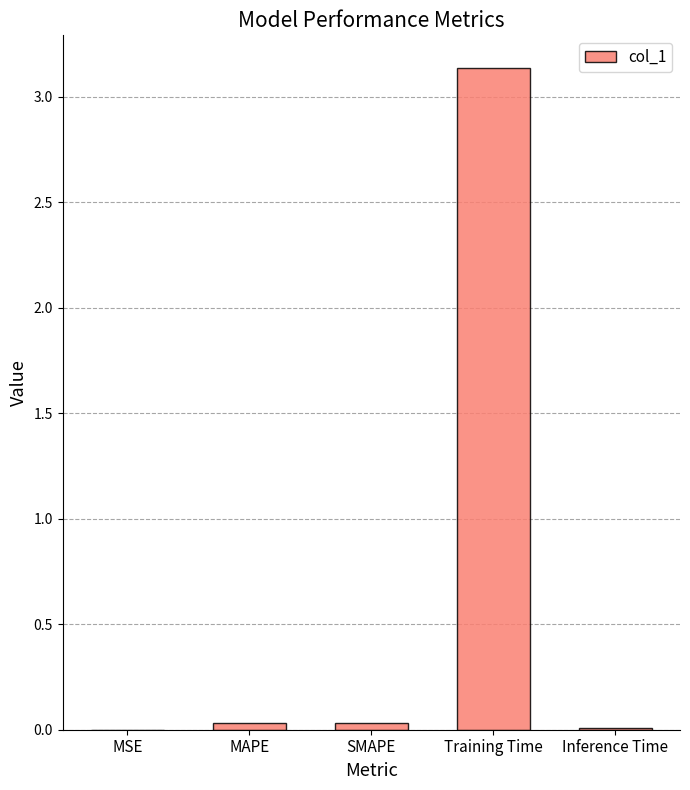

What is the sum of all values?

3.2